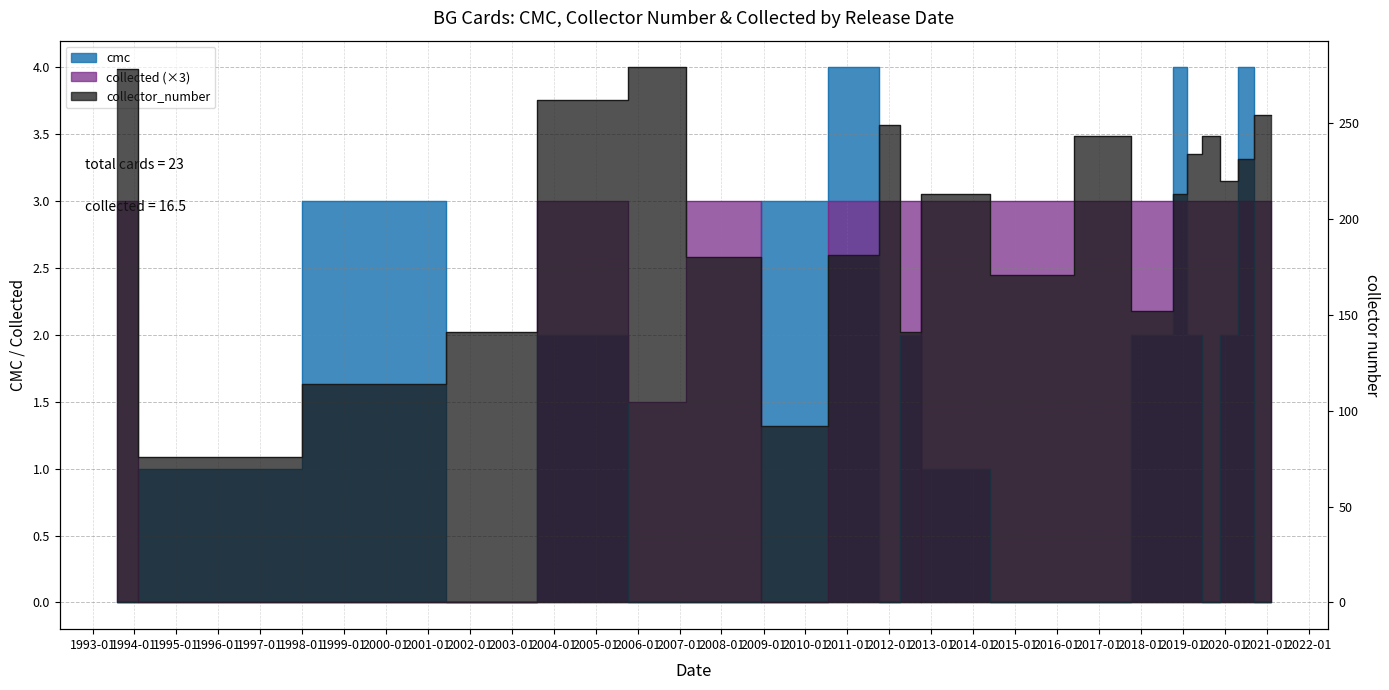

Which series has the largest total across all categories?

collector_number